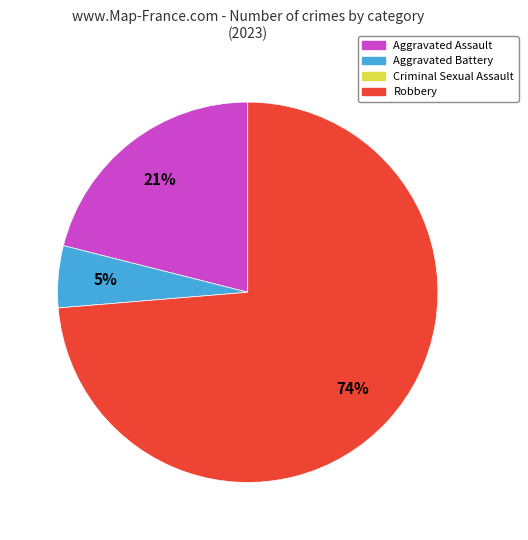

How many segments does this pie chart have?

3